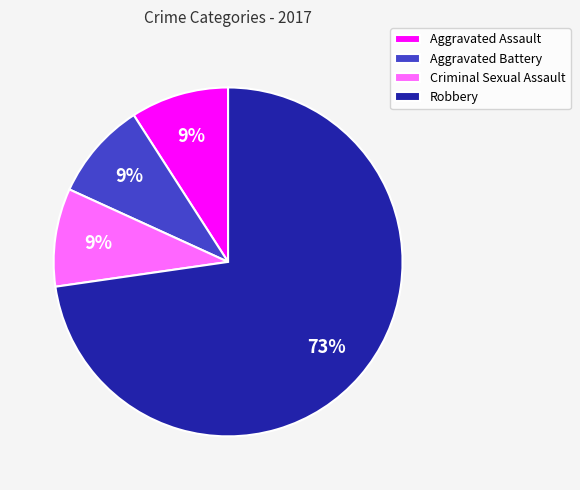

Which slice represents more than half of the pie?

Robbery